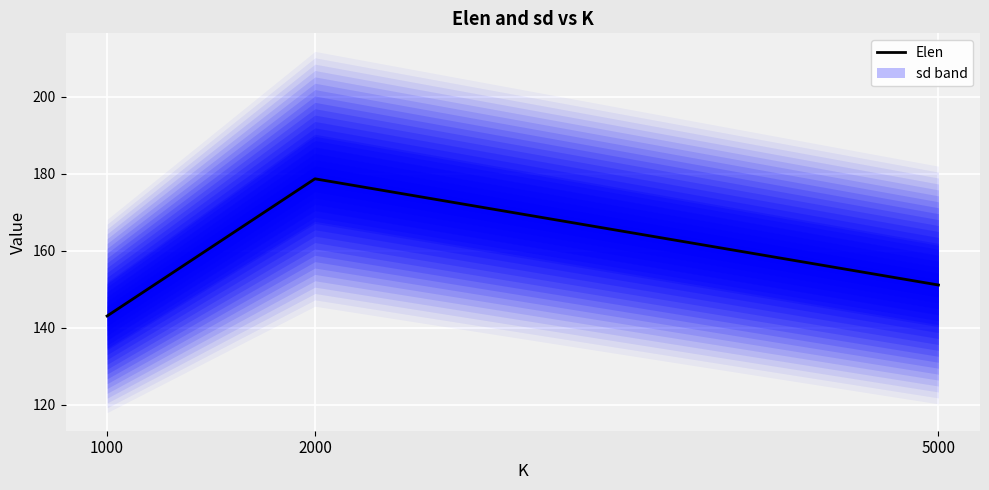

List the labels in order of value, largest first.

2000, 5000, 1000